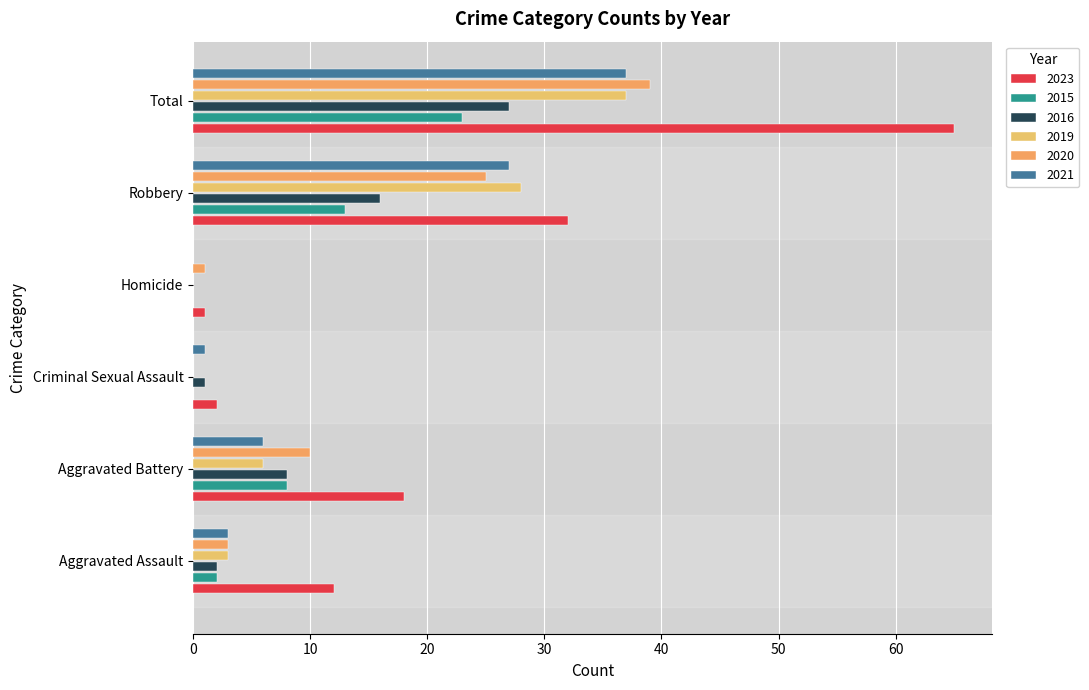

At Robbery, list the series in order from smallest to largest.

2015, 2016, 2020, 2021, 2019, 2023